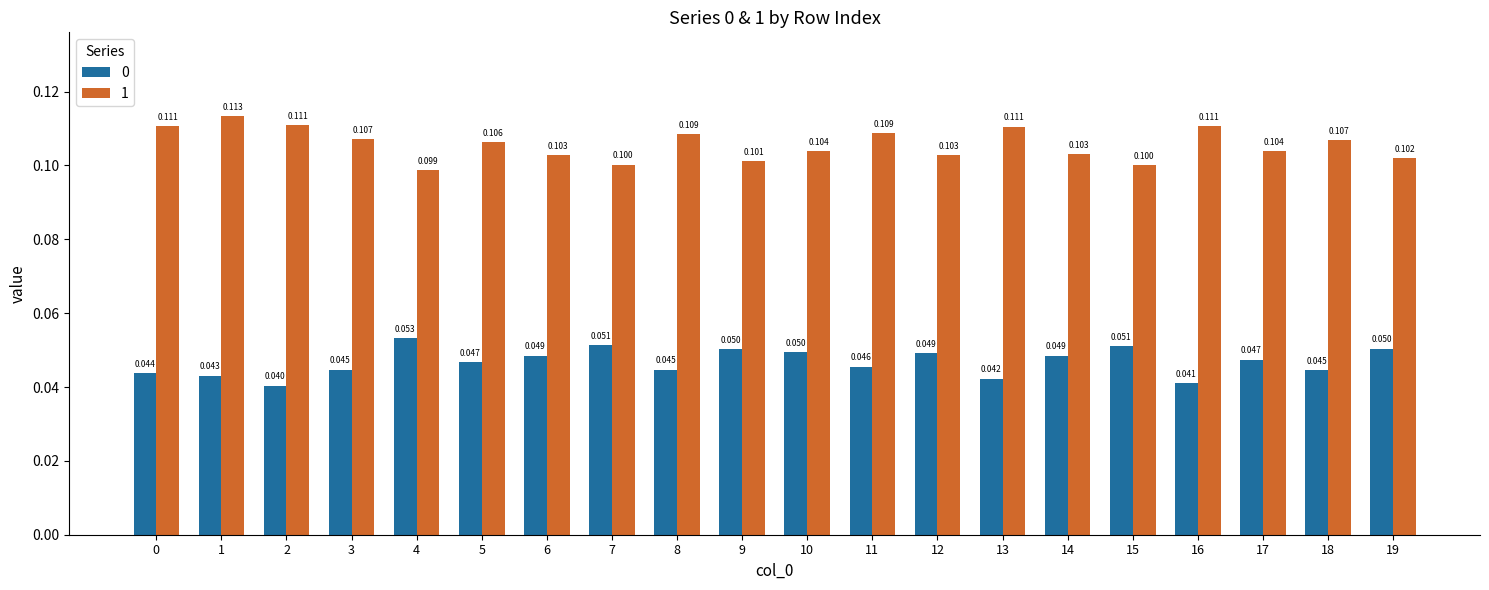

Which category has the lowest value in the 0 series?

2